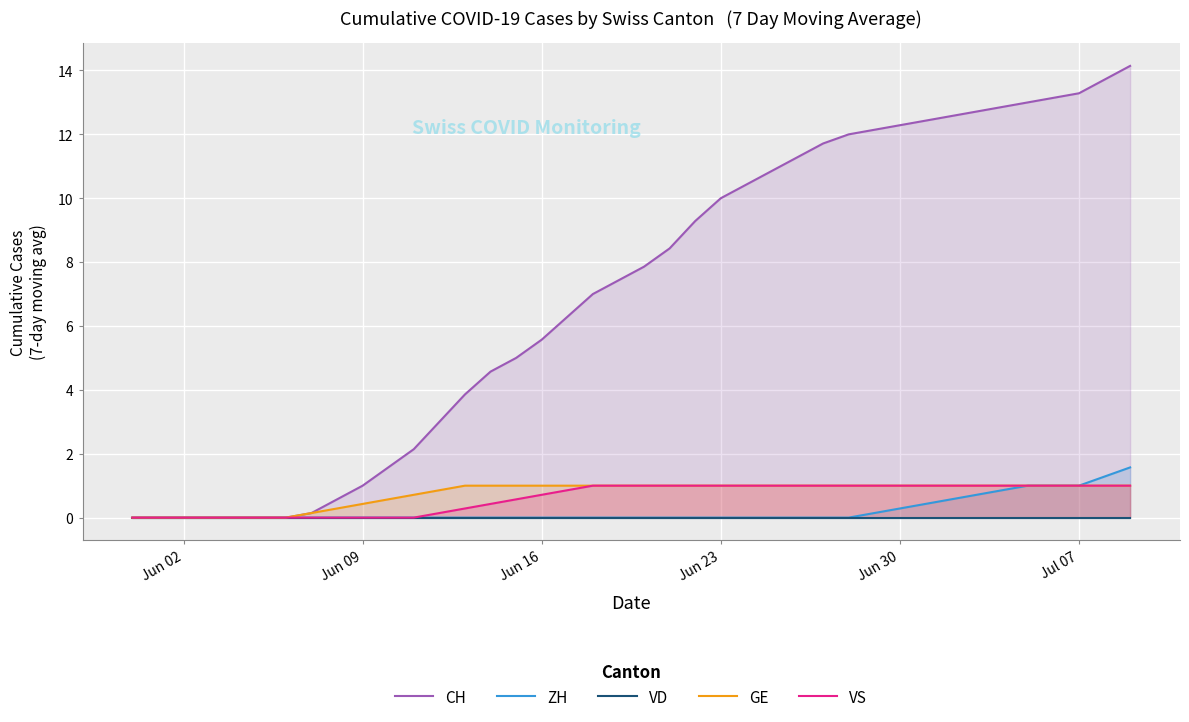

What are all the series names shown in the legend?

CH, ZH, VD, GE, VS